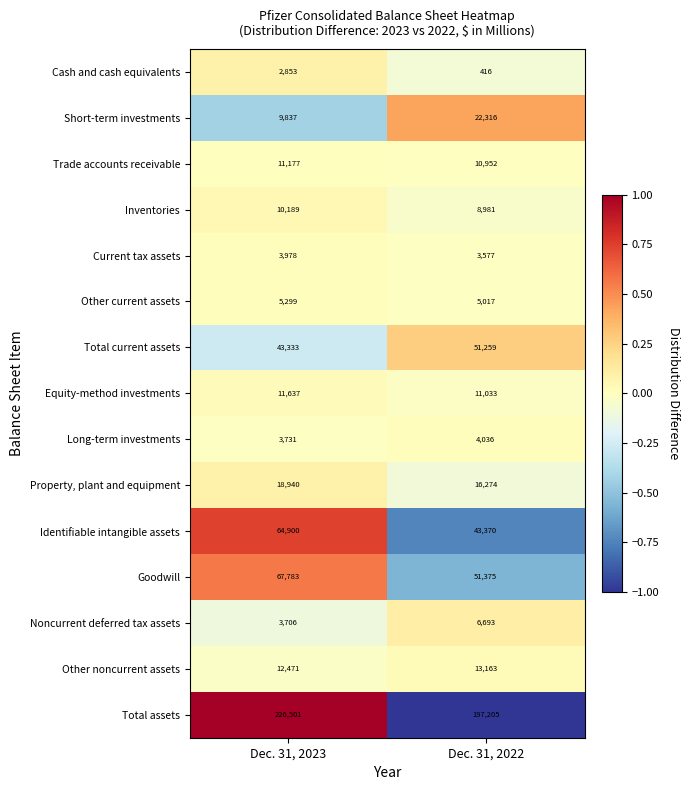

How many data points in Identifiable intangible assets are less than 64900?

1